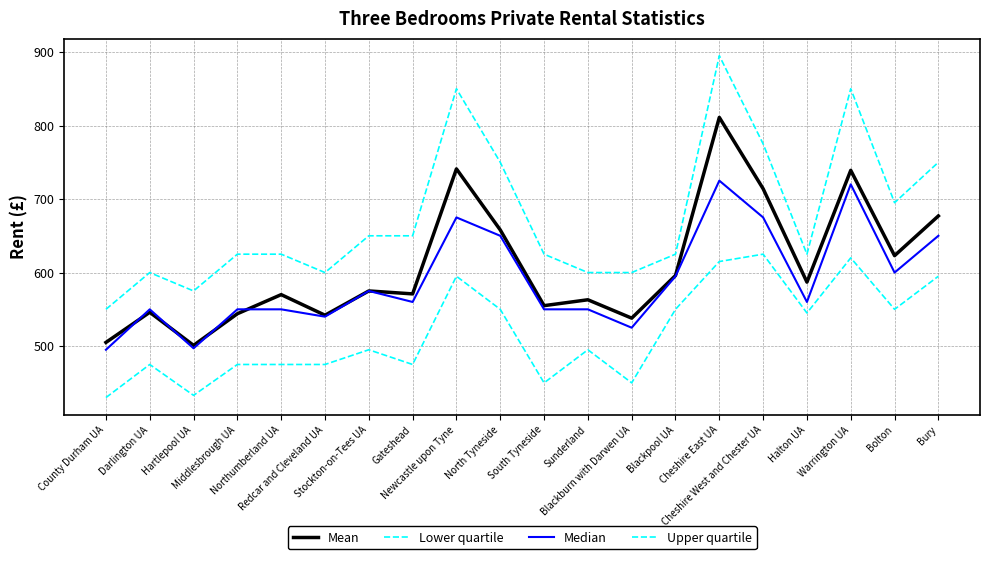

True or false: Mean has more than 2 interior local peaks.

True